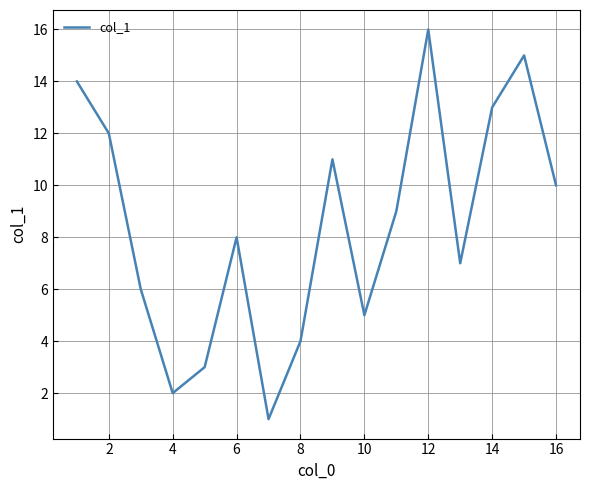

What is the difference between the maximum and minimum values?

15